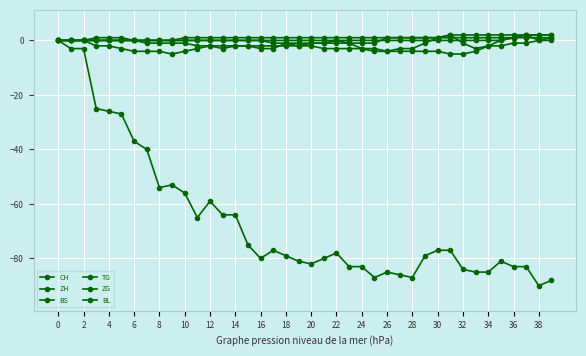

Rank the series by their maximum value, from lowest to highest.

CH, BS, BL, ZH, TG, ZG